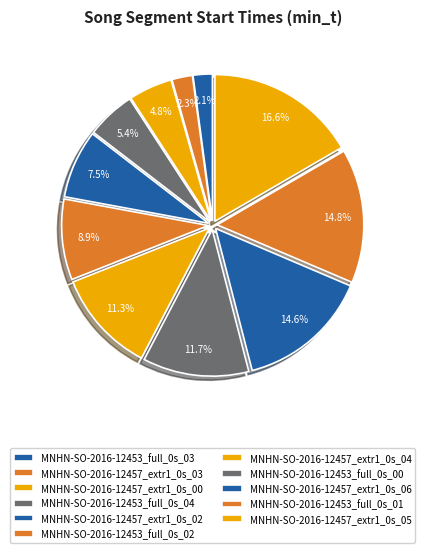

Combined, what portion of the pie is MNHN-SO-2016-12457_extr1_0s_05 and MNHN-SO-2016-12453_full_0s_00?

28.3%